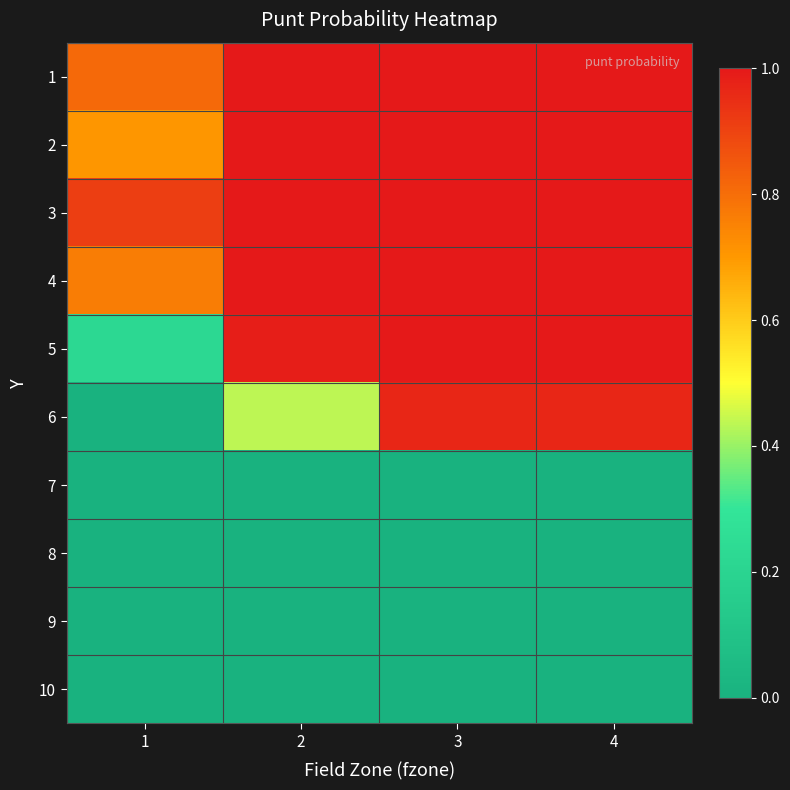

At how many categories does at least one series exceed 0?

4